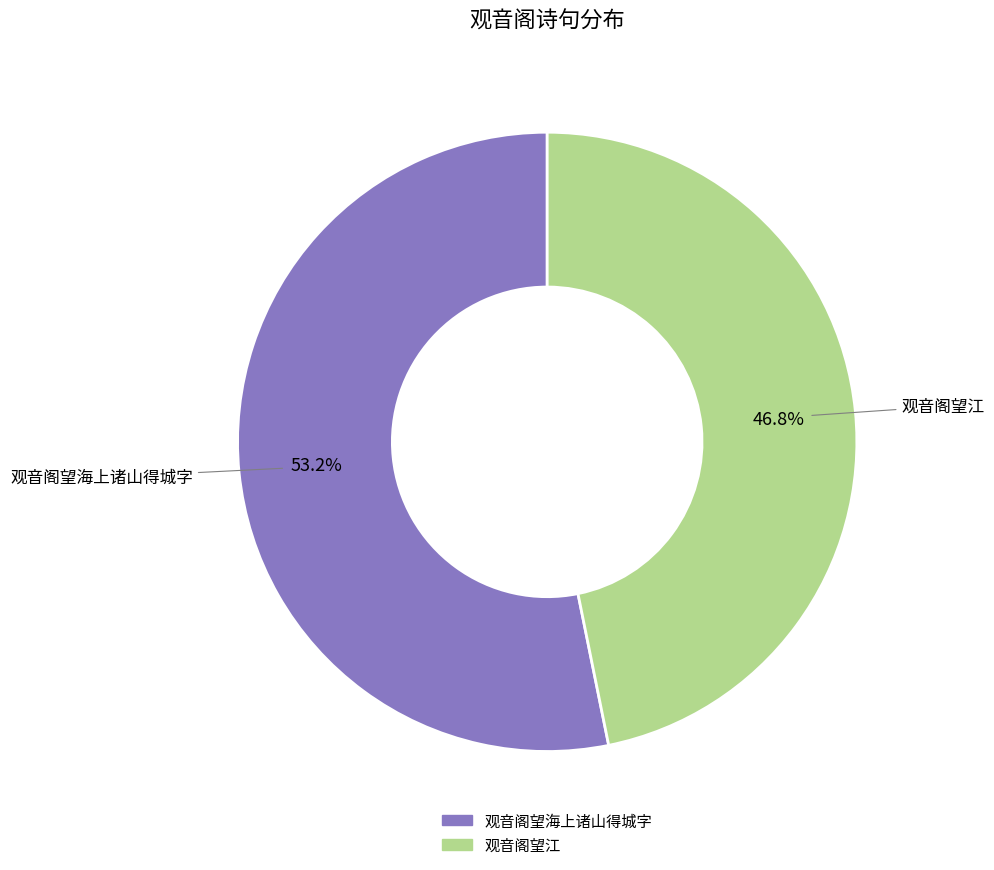

To the nearest percent, what is the difference between the largest and smallest slice percentages?

6%